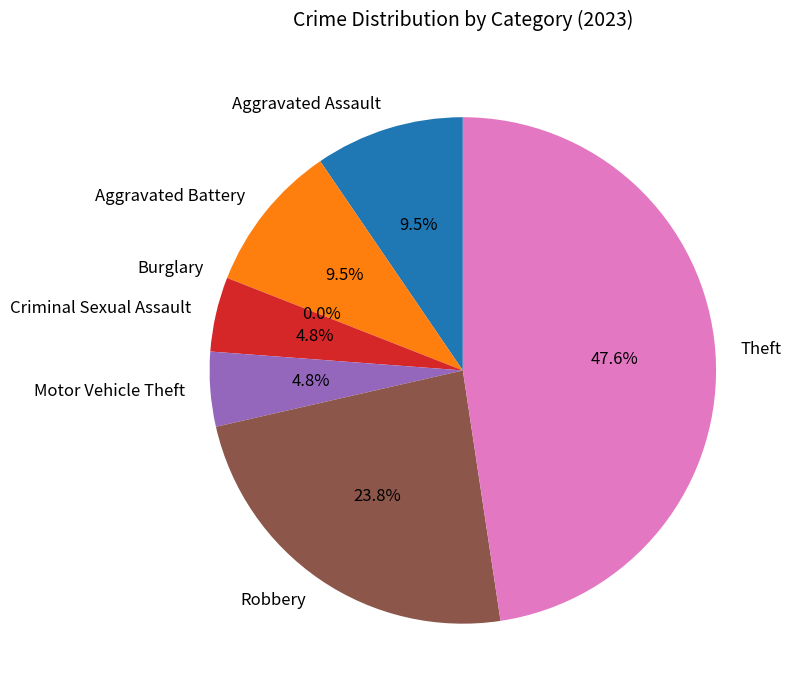

To the nearest percent, what is the combined percentage of Theft and Robbery?

71%